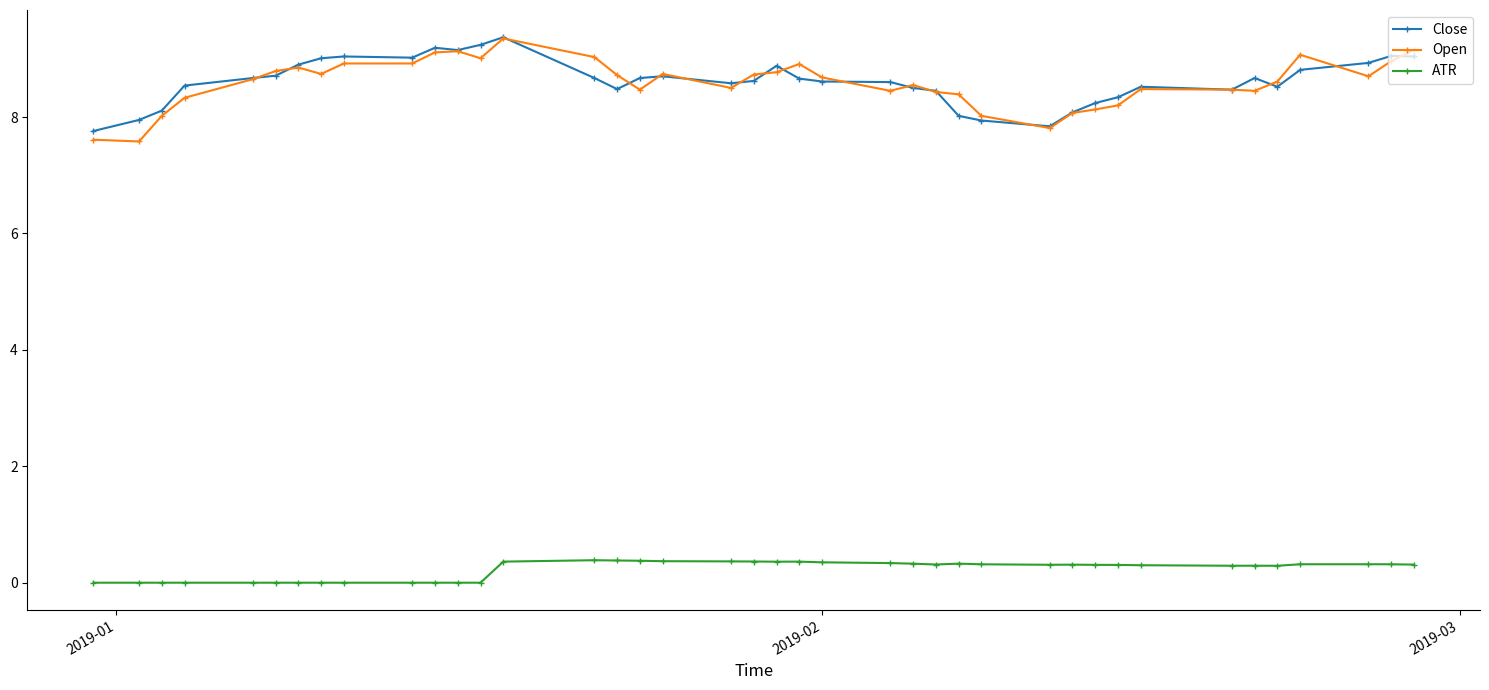

What is the sum of all Close values?

344.6